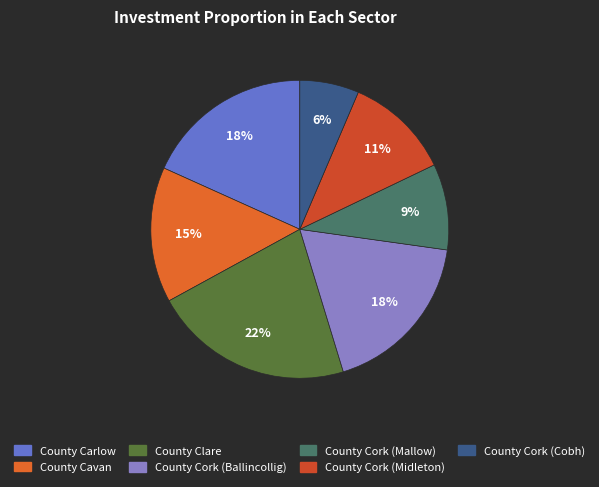

Is it true that County Cork (Cobh) is 20% of the pie?

False